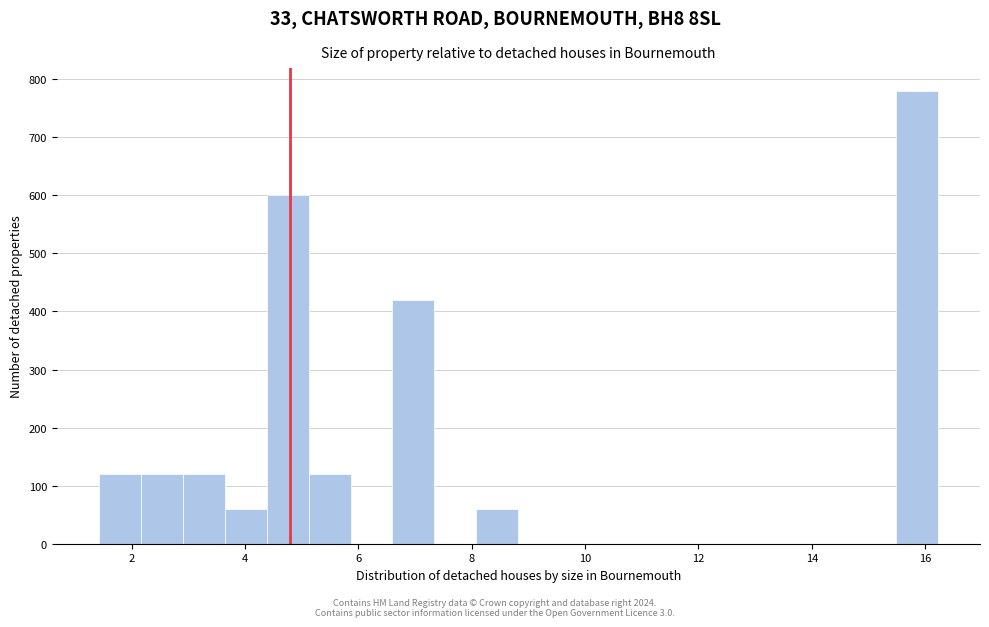

Read against the x-axis, roughly where is the centre of the tallest bar?

15.8